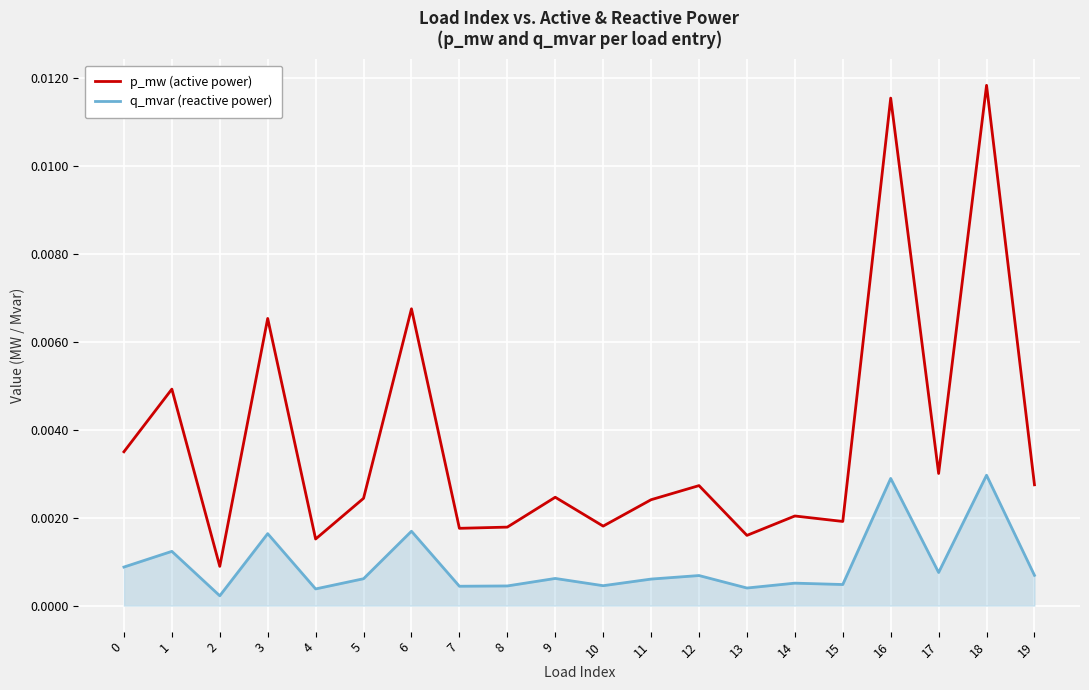

At which label is q_mvar (reactive power) closest to 0?

2